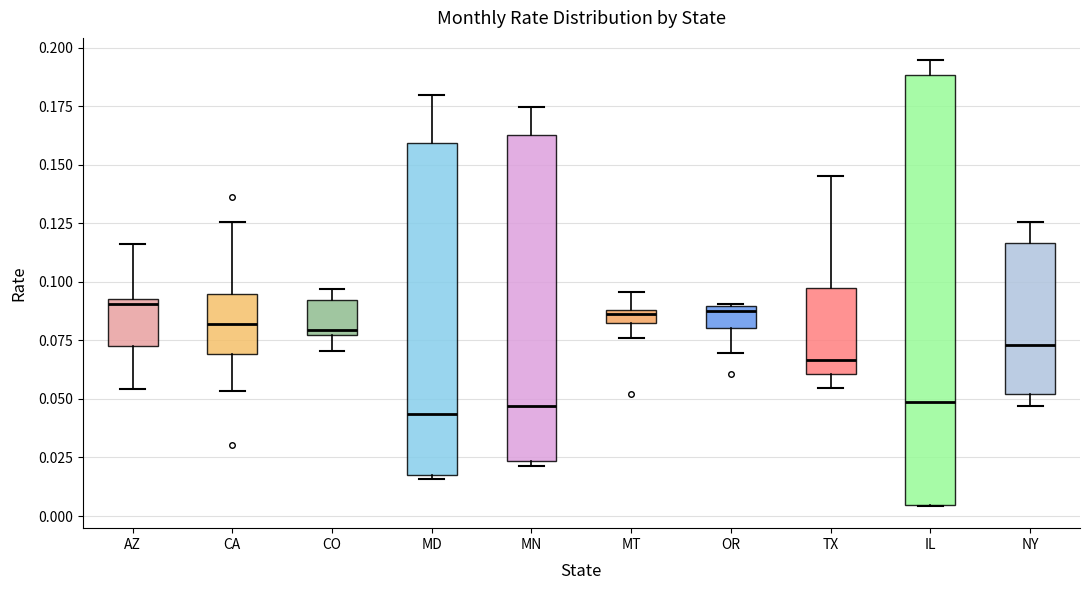

Comparing the boxes themselves (not the whiskers), which one is the tallest?

IL